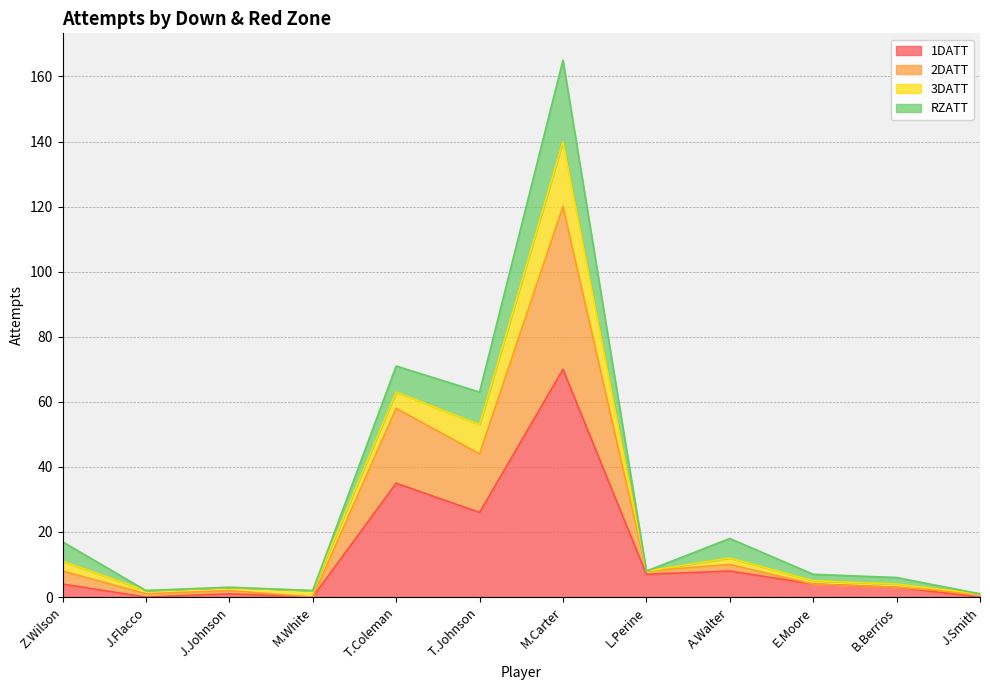

At which category is the sum across all series the highest?

M.Carter